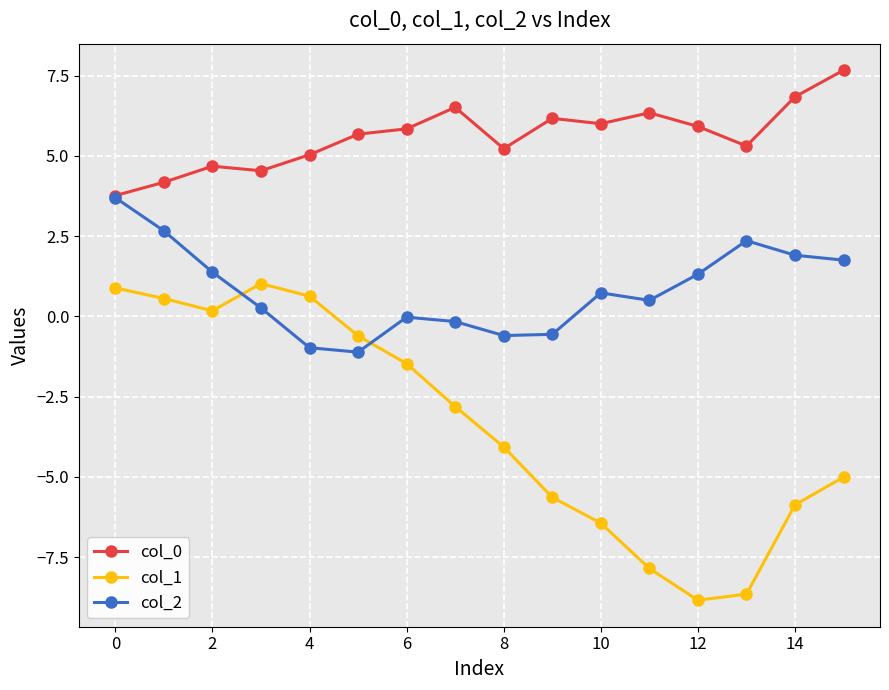

Which series has the largest range (max minus min)?

col_1